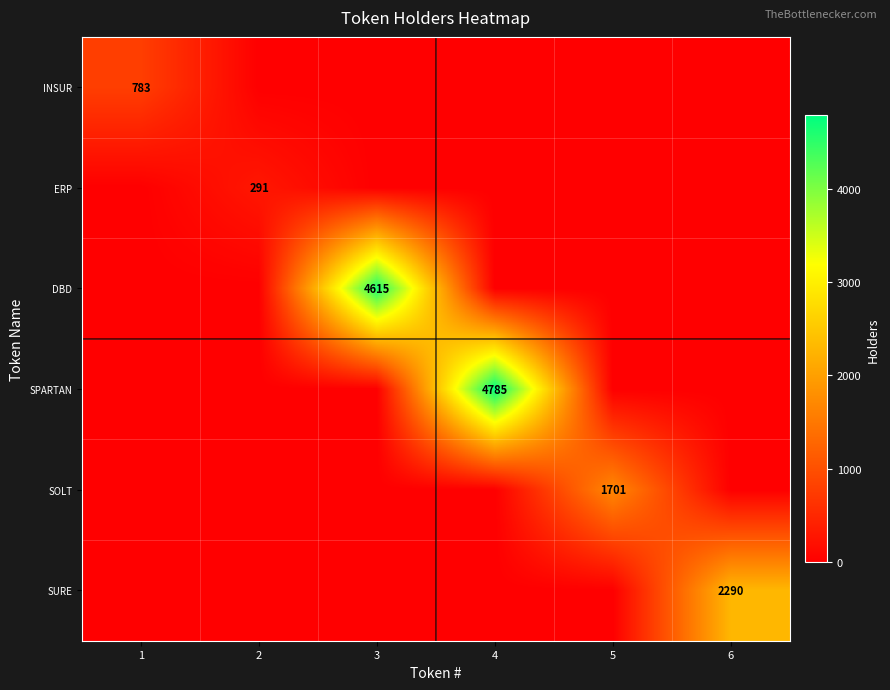

How many values in DBD are above zero?

1